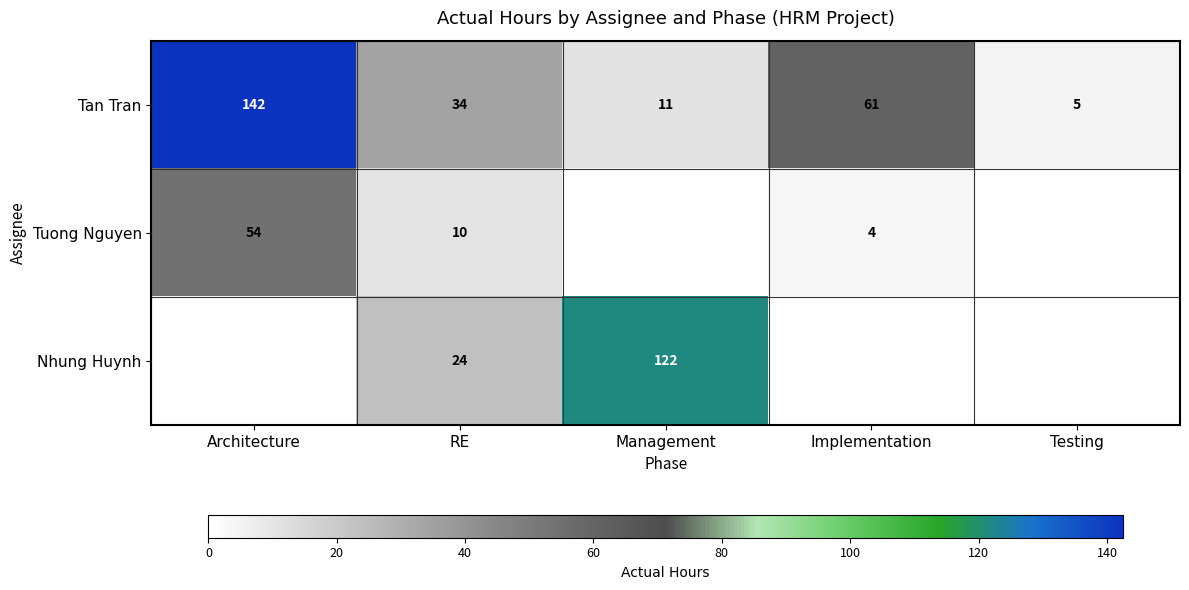

Is it true that Nhung Huynh equals 122 at Management?

True